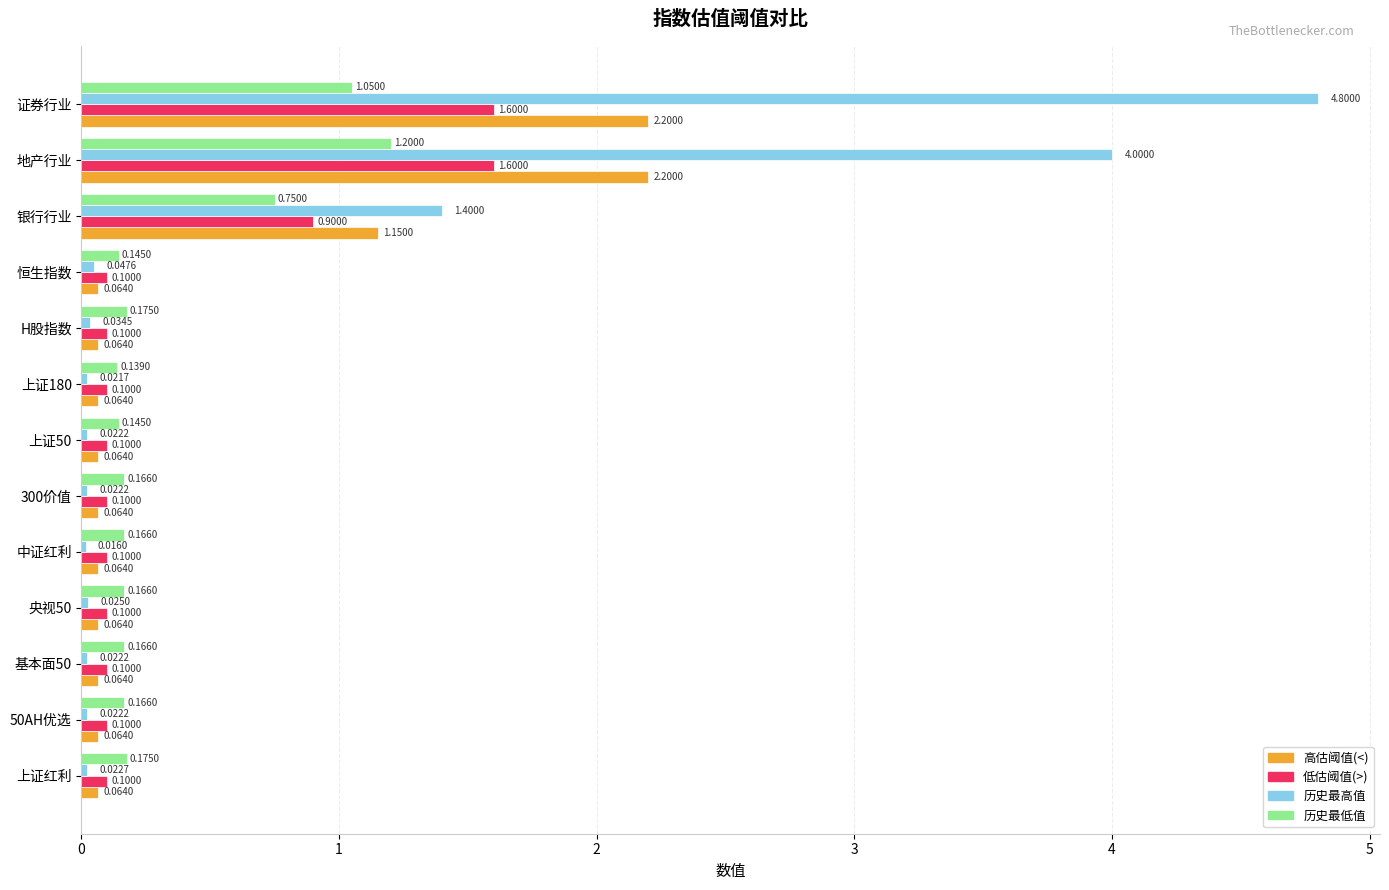

What is the average value of the 高估阈值(<) series?

0.5